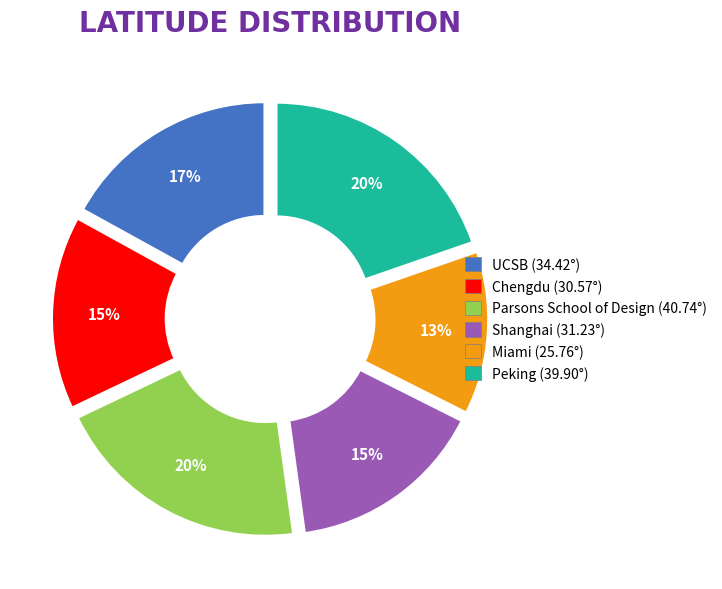

To the nearest percent, what is the difference between the UCSB and Chengdu slice percentages?

2%